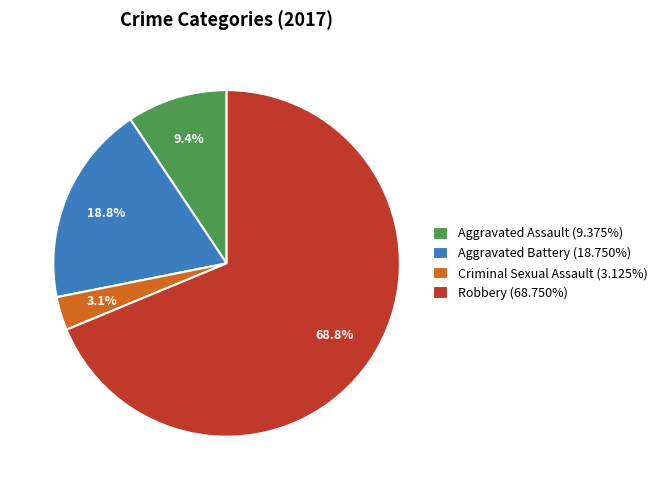

Is it true that Criminal Sexual Assault is 3% of the pie?

True